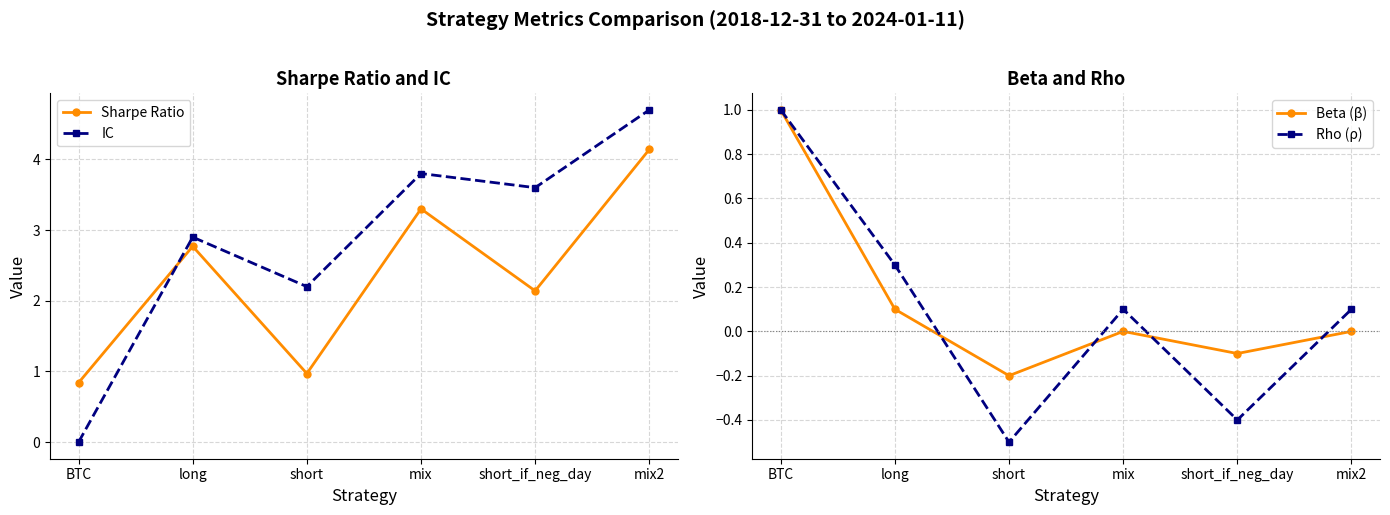

True or false: IC and Beta (β) cross at least once.

True